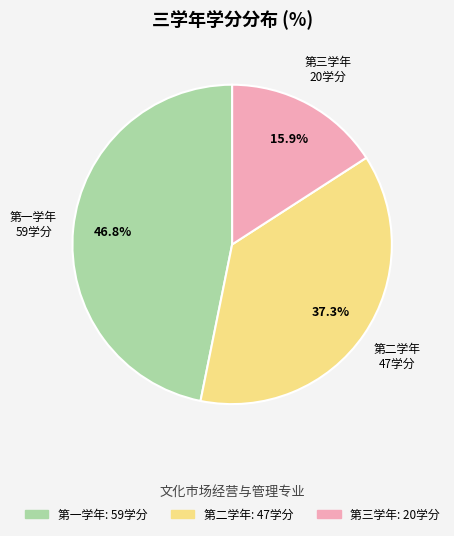

Which category has the smallest portion of the pie?

第三学年